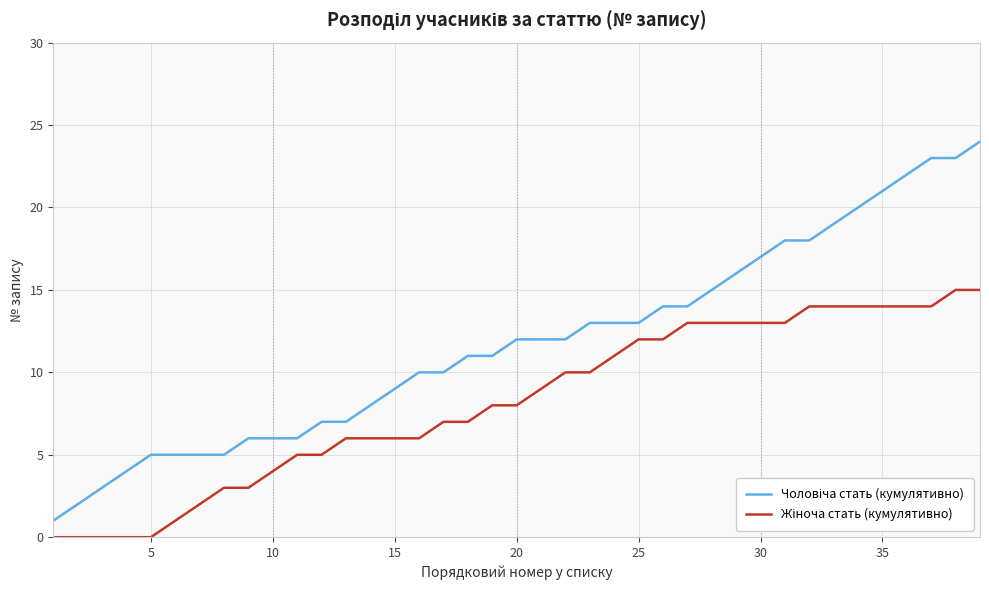

What is the greatest value displayed?

24